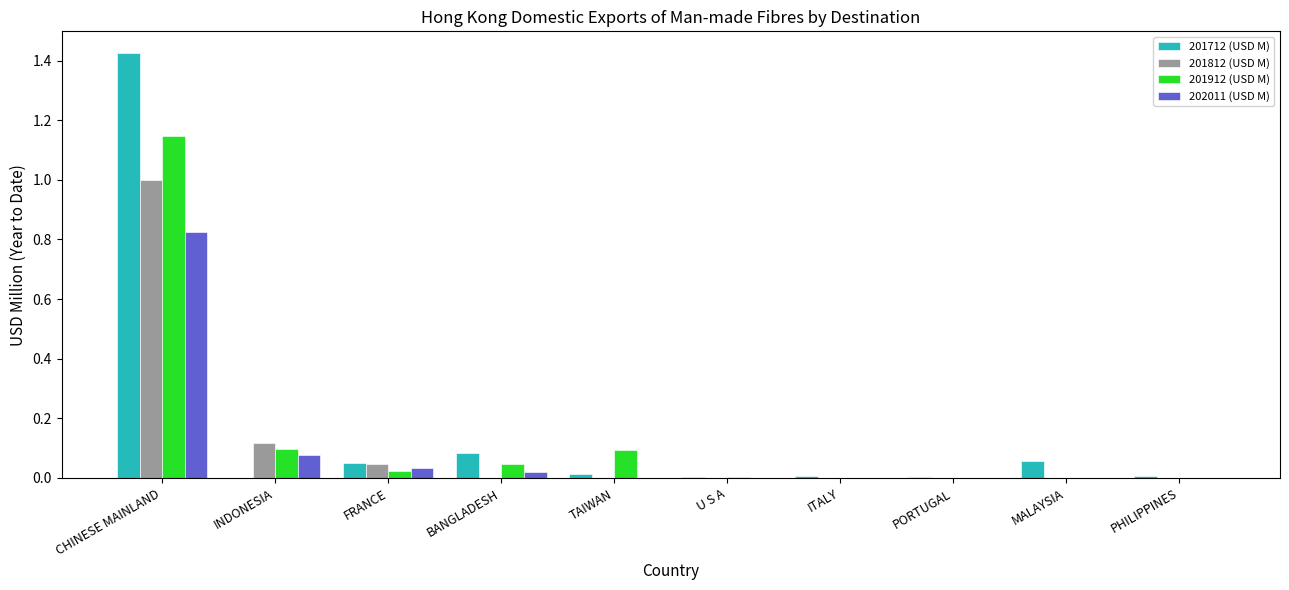

Is the value of 202011 (USD M) at PORTUGAL greater than the value of 201712 (USD M) at CHINESE MAINLAND?

No